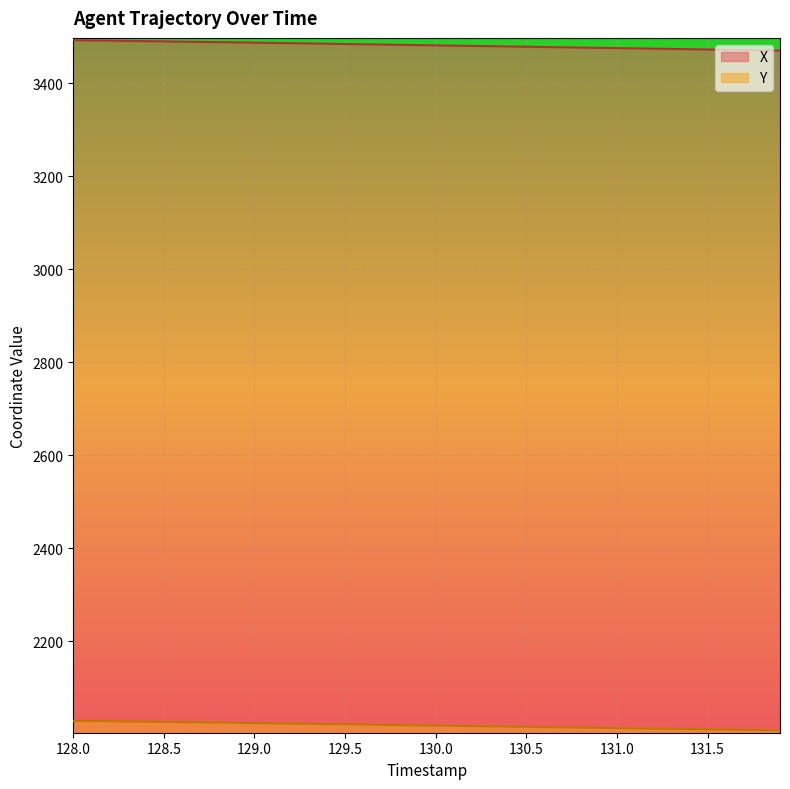

At how many categories does at least one series exceed 3142?

40